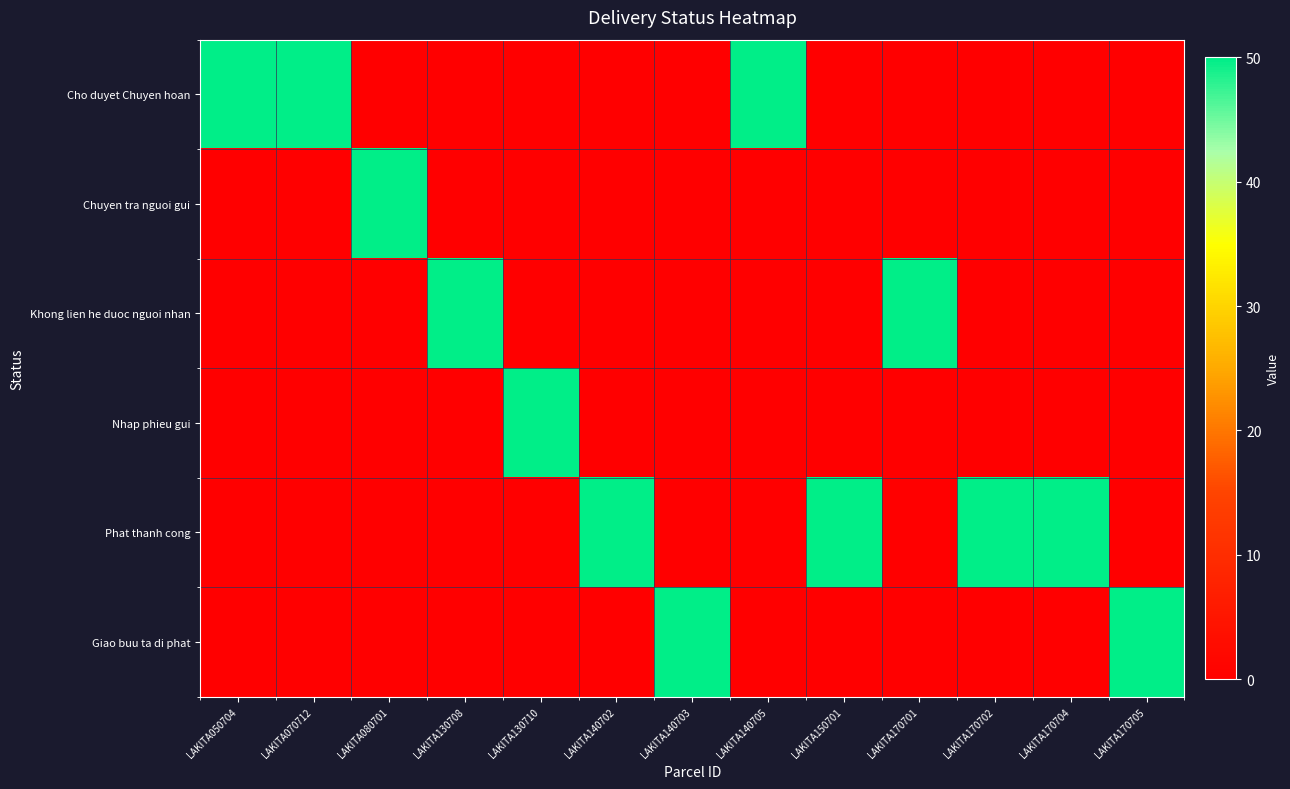

Which series has the largest total across all categories?

Phat thanh cong